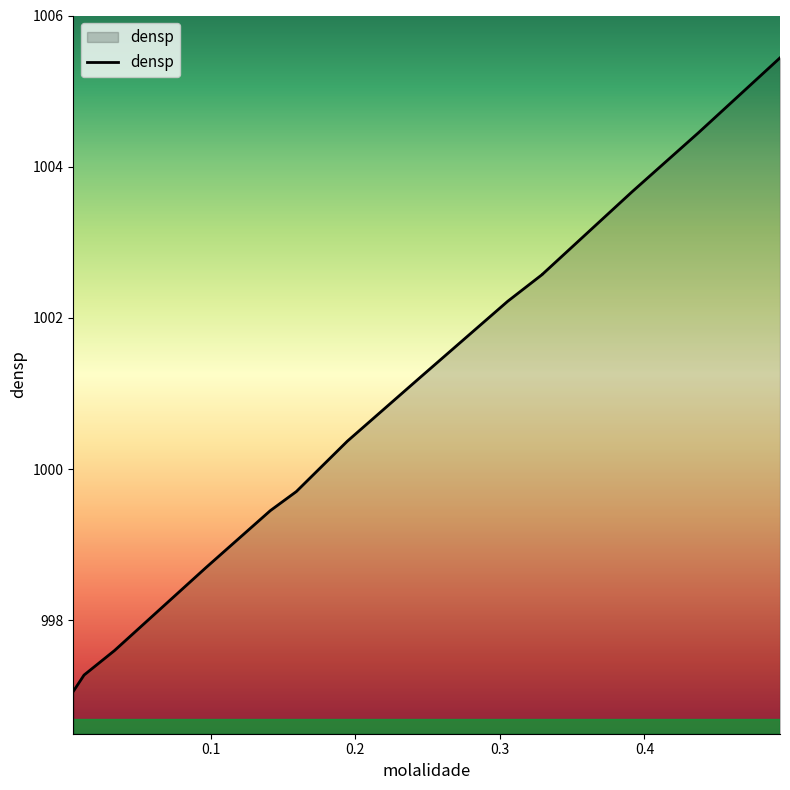

Reading left to right, list all the values displayed in this chart.

997.1	997.3	997.6	998.7	999.5	999.7	1000.4	1001.2	1002.2	1002.6	1002.6	1003.7	1004.5	1005.4